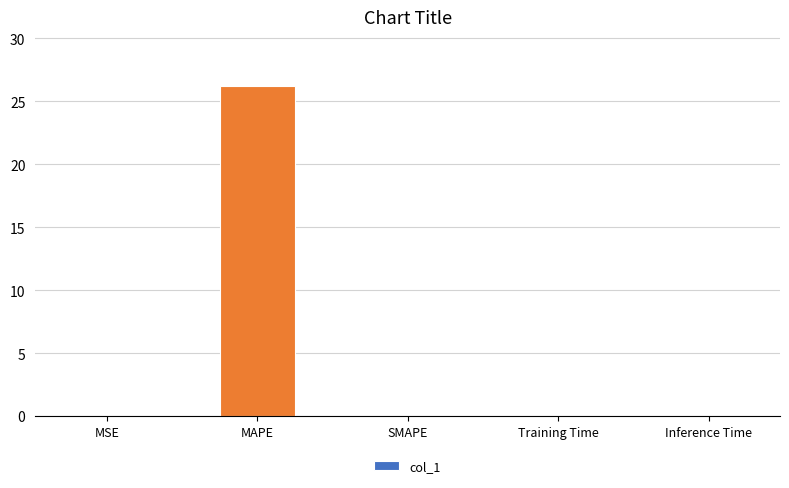

The value at MSE is 0.0. True or false?

True